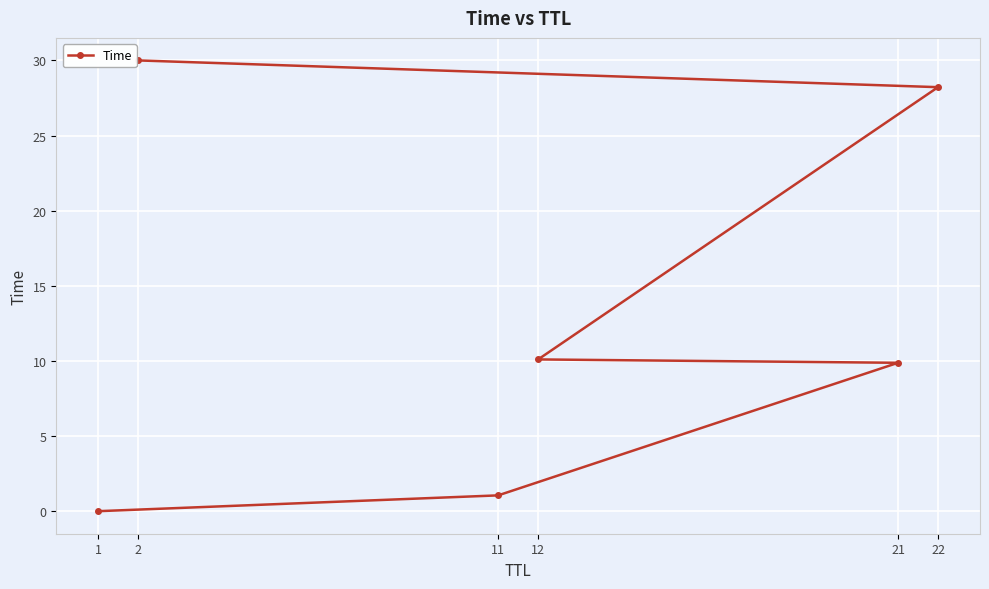

Reading right to left, what are all the values shown in this chart?

2=30.0	22=28.2	12=10.1	21=9.9	11=1.1	1=0.0